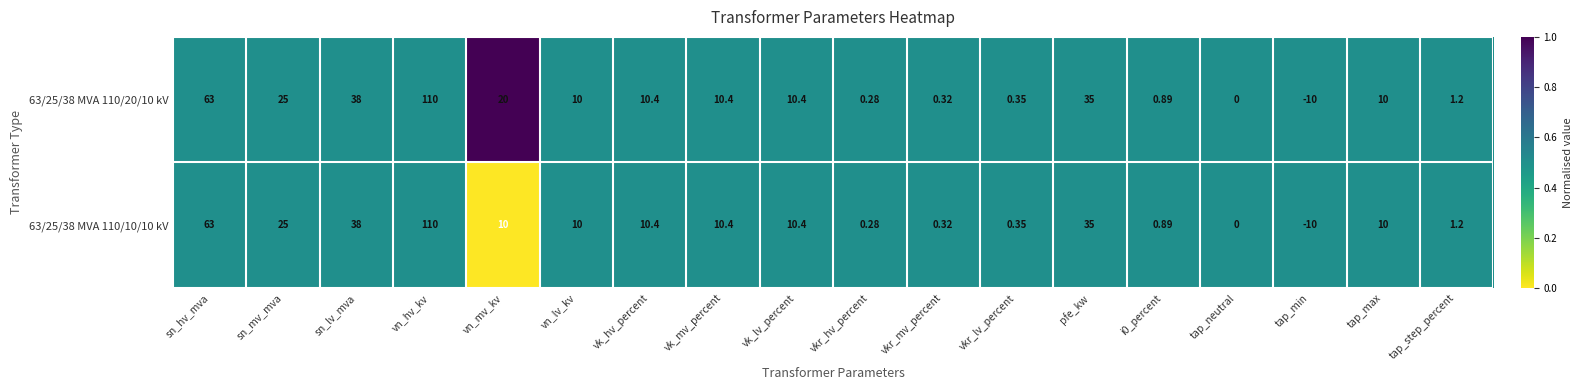

At which category is the sum across all series the highest?

vn_hv_kv